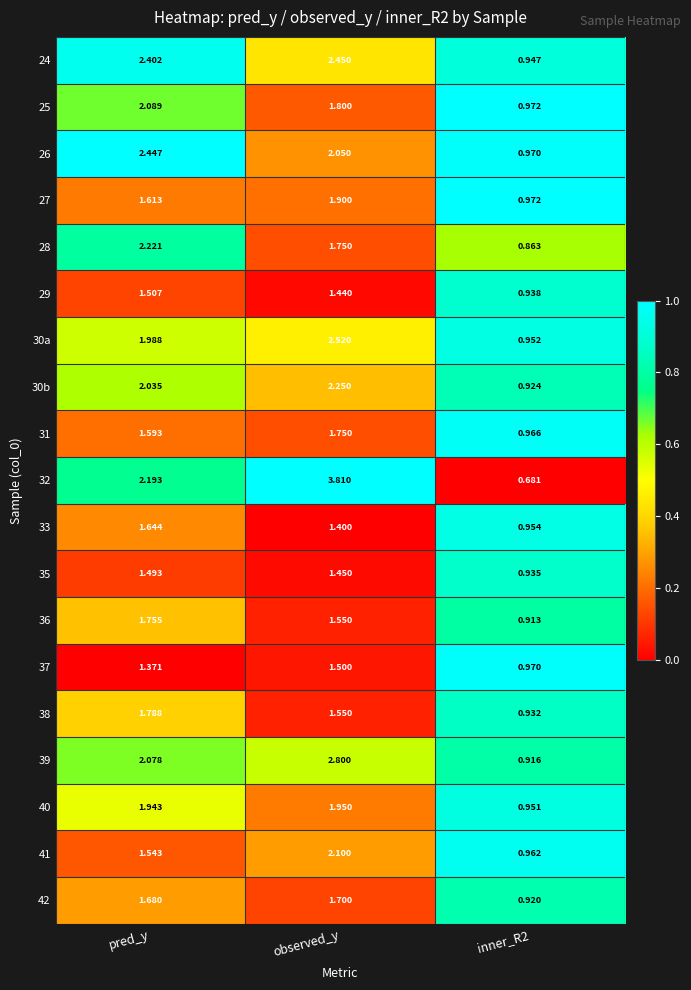

Is the value of 27 at pred_y greater than the value of 41 at inner_R2?

Yes